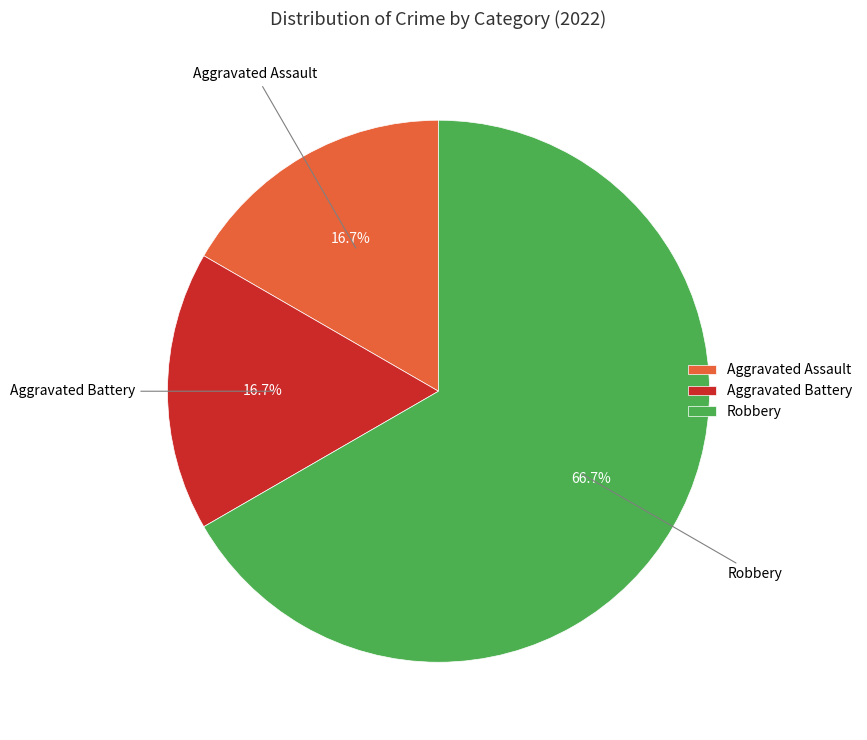

Which slice represents more than half of the pie?

Robbery